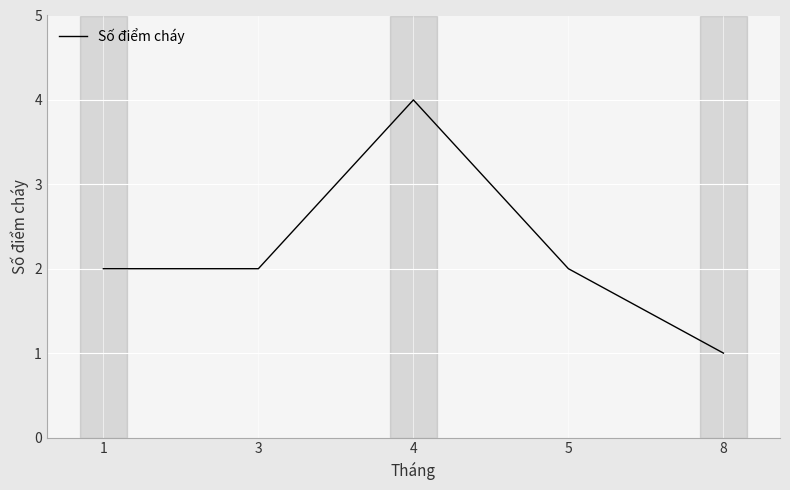

How many lines are shown in the chart?

1